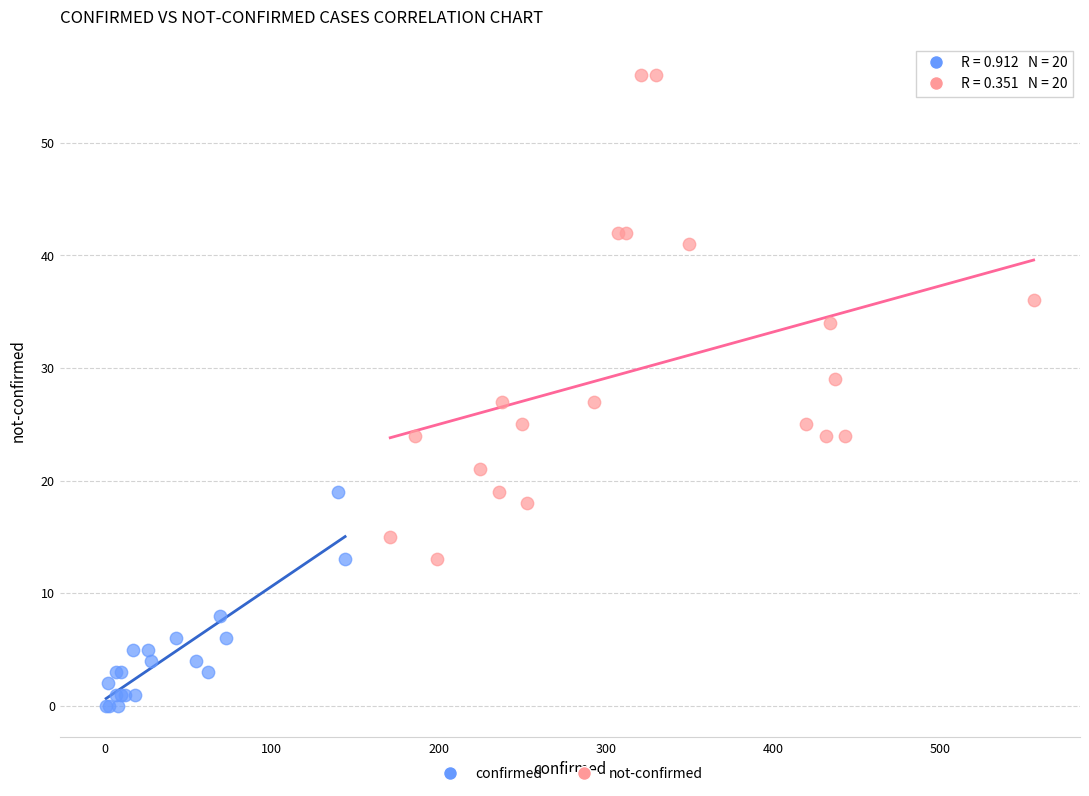

Which series reaches the minimum Y coordinate?

confirmed